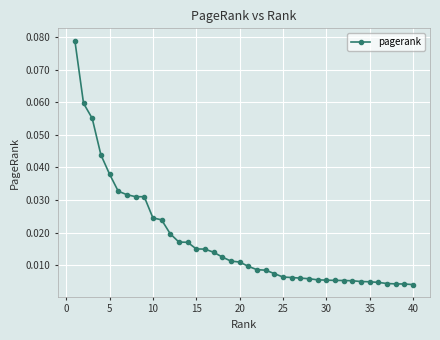

What is the sum of all values?

0.7